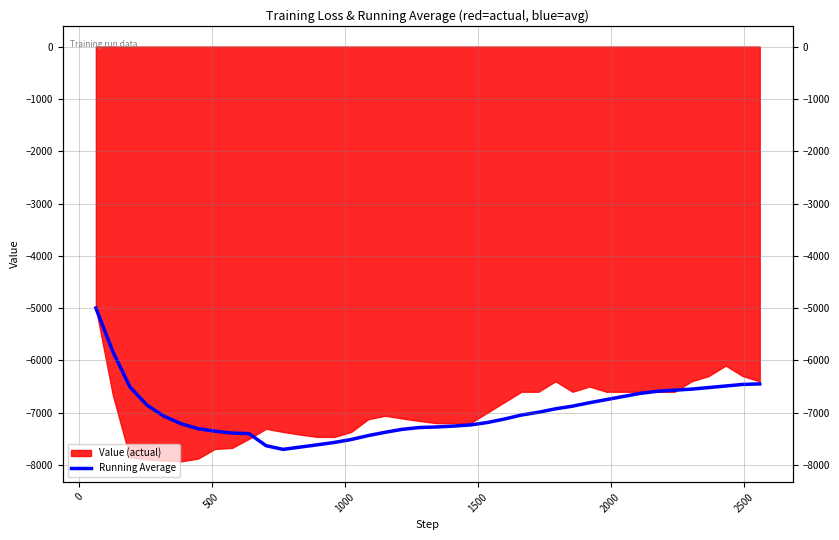

How many lines are shown in the chart?

1